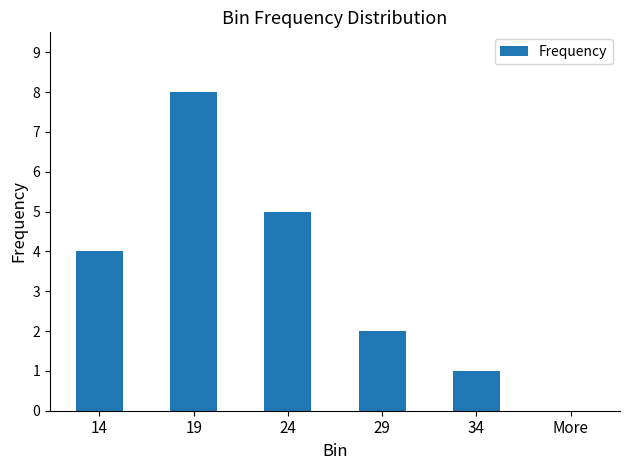

Reading right to left, extract all data points from this chart.

More=0	34=1	29=2	24=5	19=8	14=4